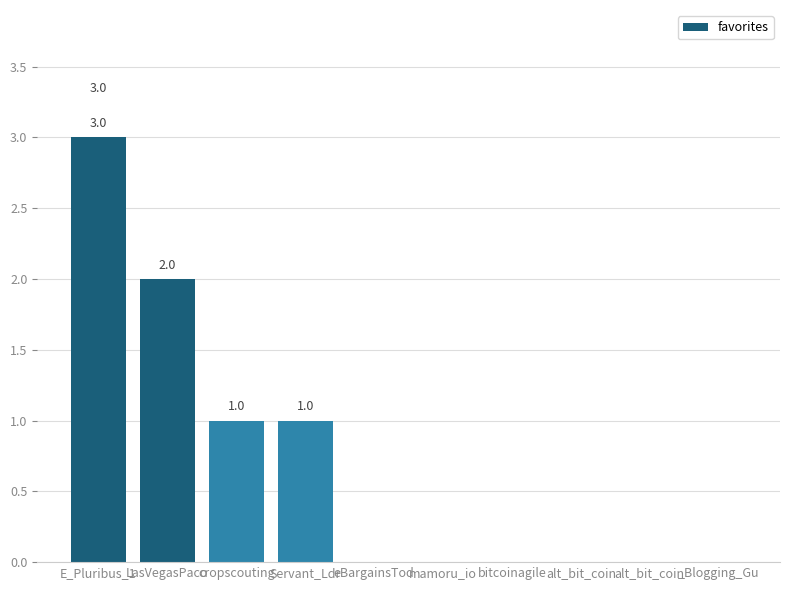

What is the sum of all values?

7